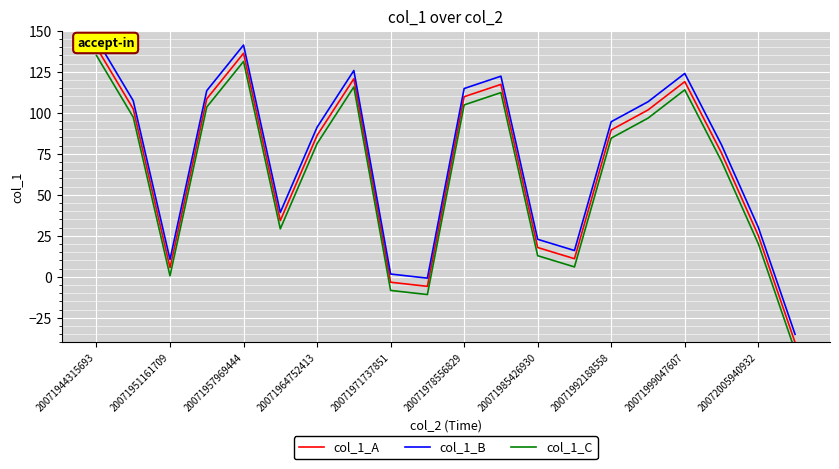

What is the sum of the col_1_A values at 14 and 11?

207.0